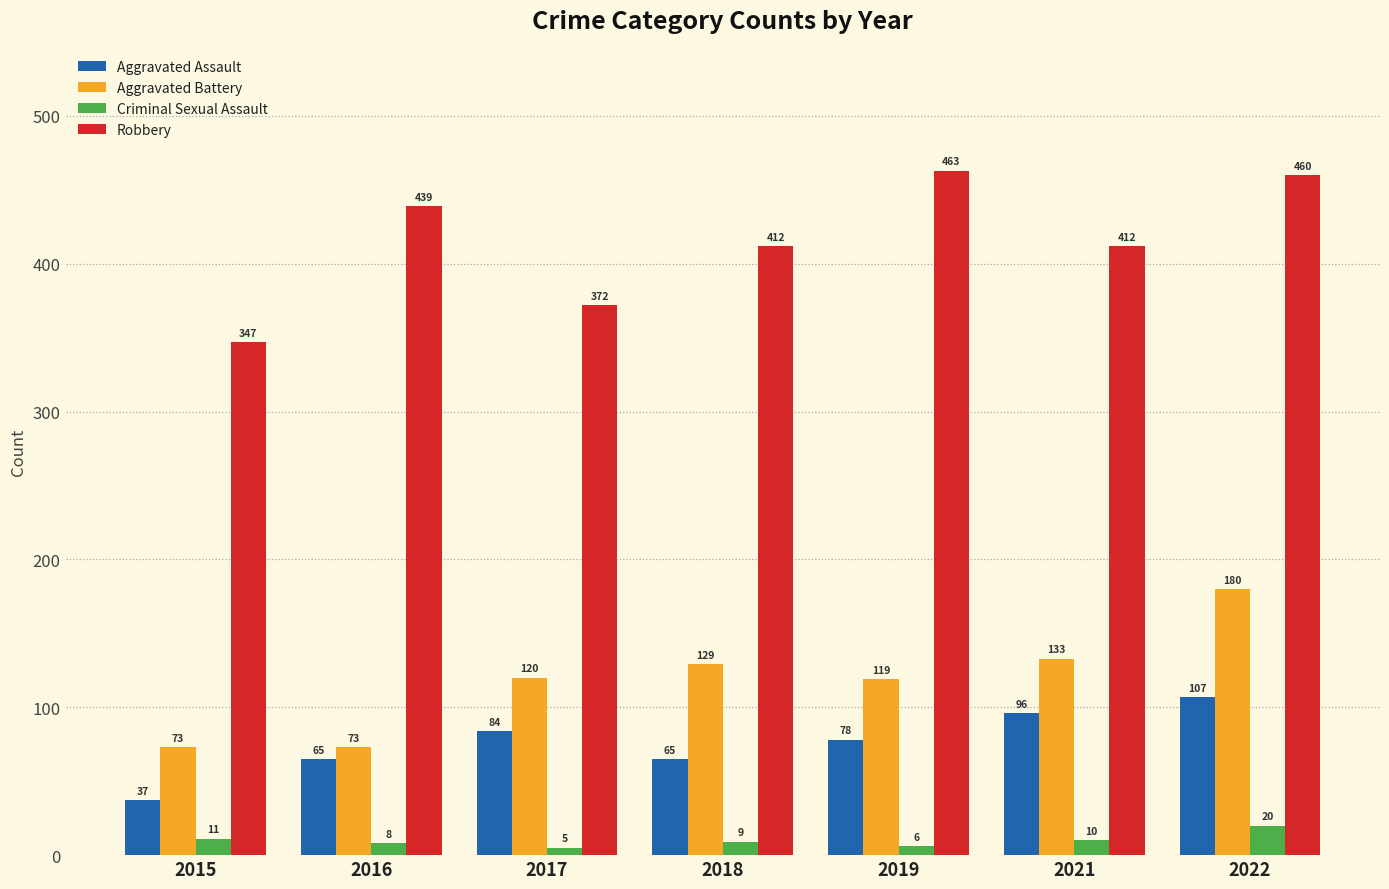

How many data points in Aggravated Assault are less than 78?

3